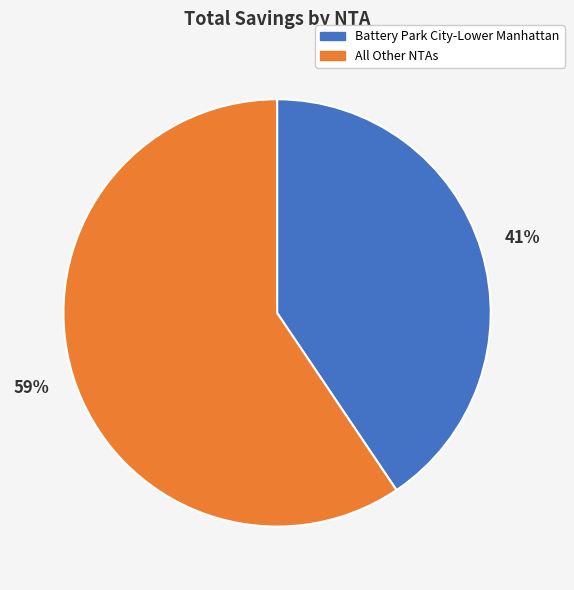

How many slices are in this pie chart?

2